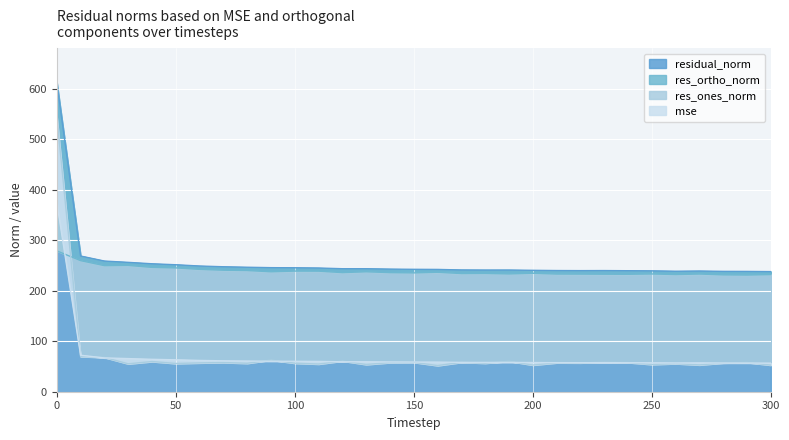

What is the average value of the residual_norm series?

256.4